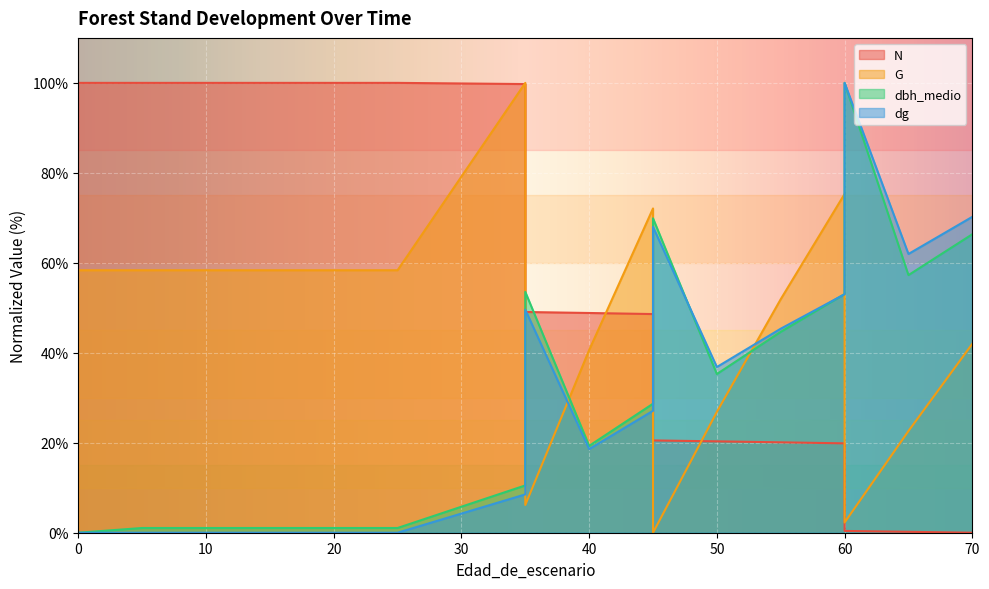

How many data points in N are above 49?

9